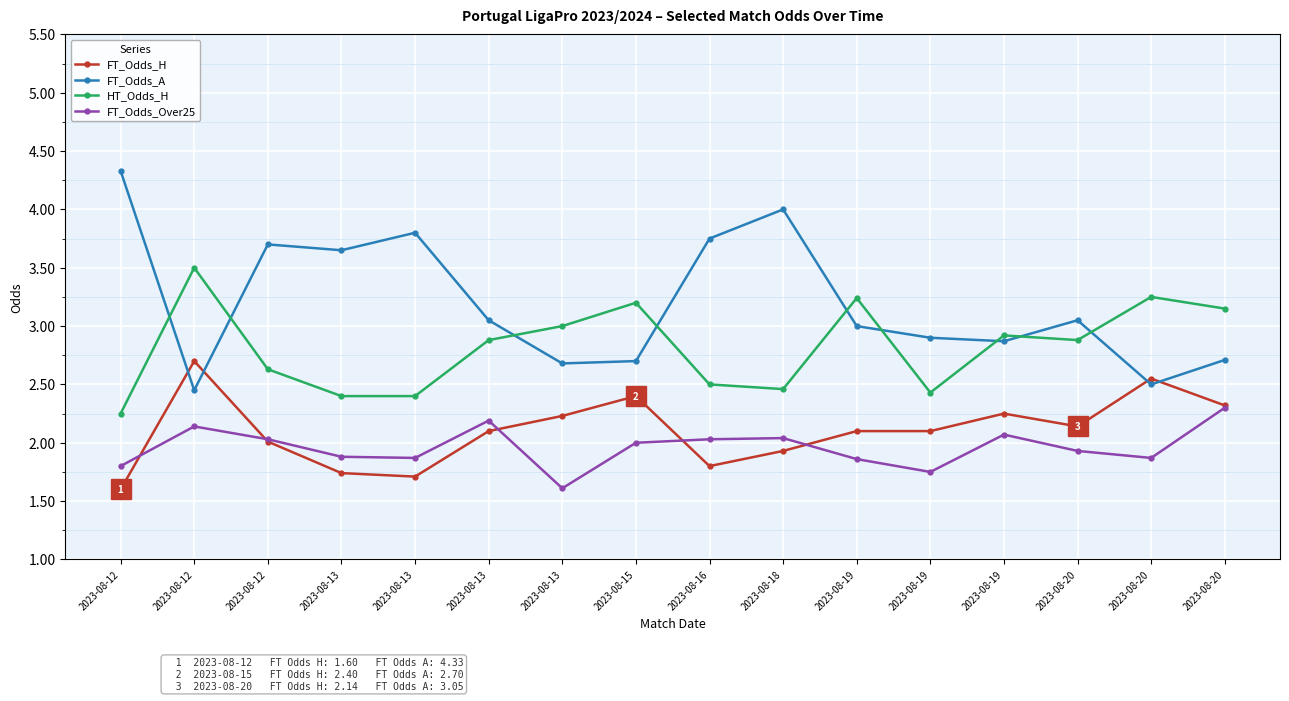

True or false: FT_Odds_Over25 has a value of 1.9 at 2023-08-19.

True